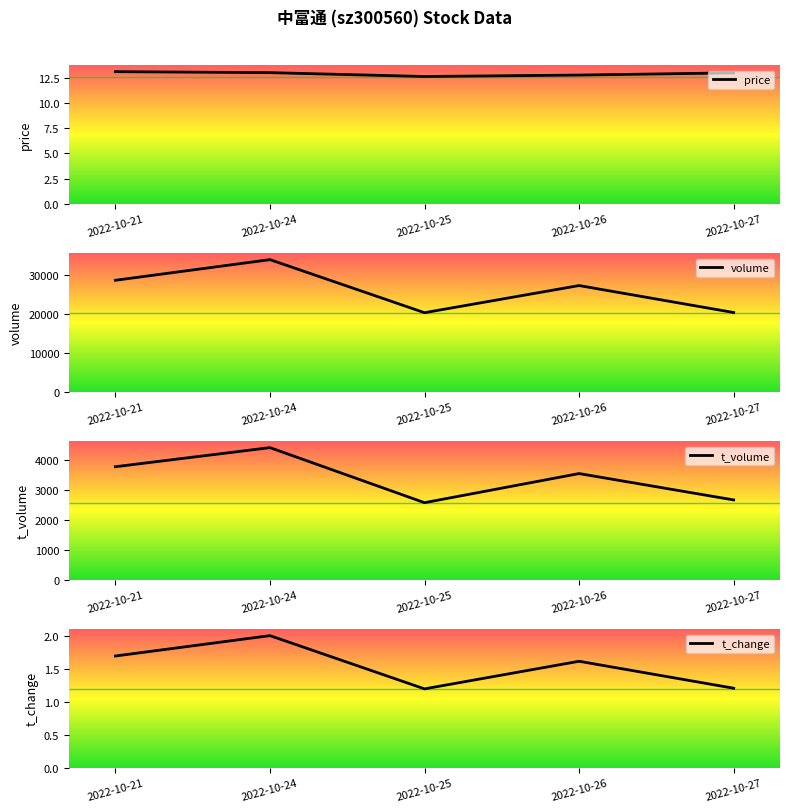

What is the sum of the price values at 2022-10-24 and 2022-10-27?

26.0